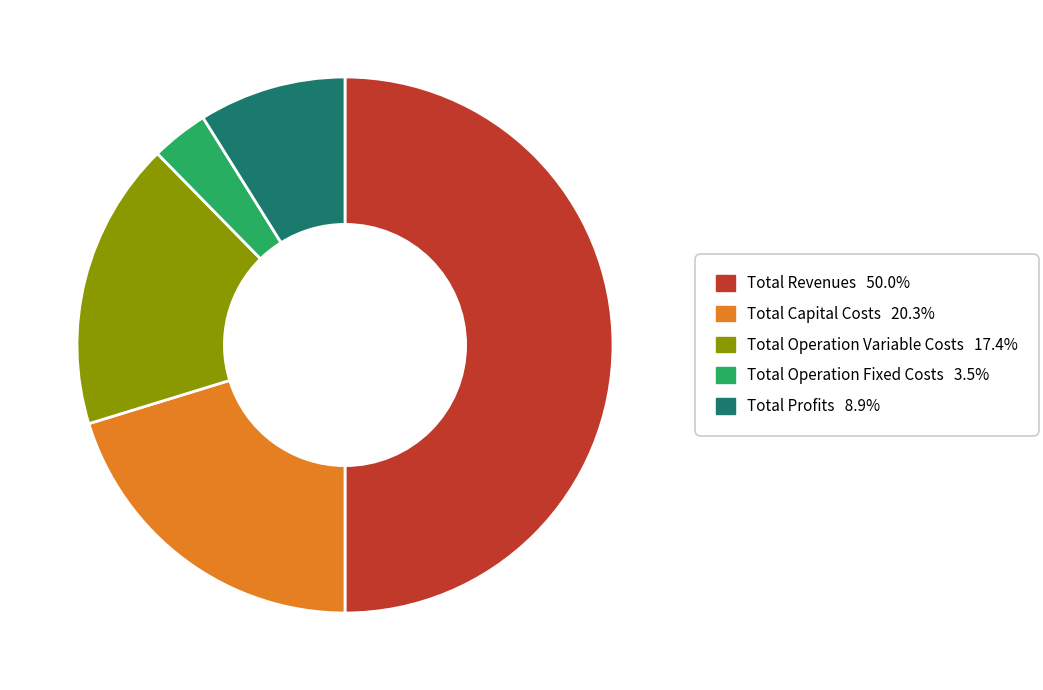

True or false: Total Profits accounts for 9% of the total.

True